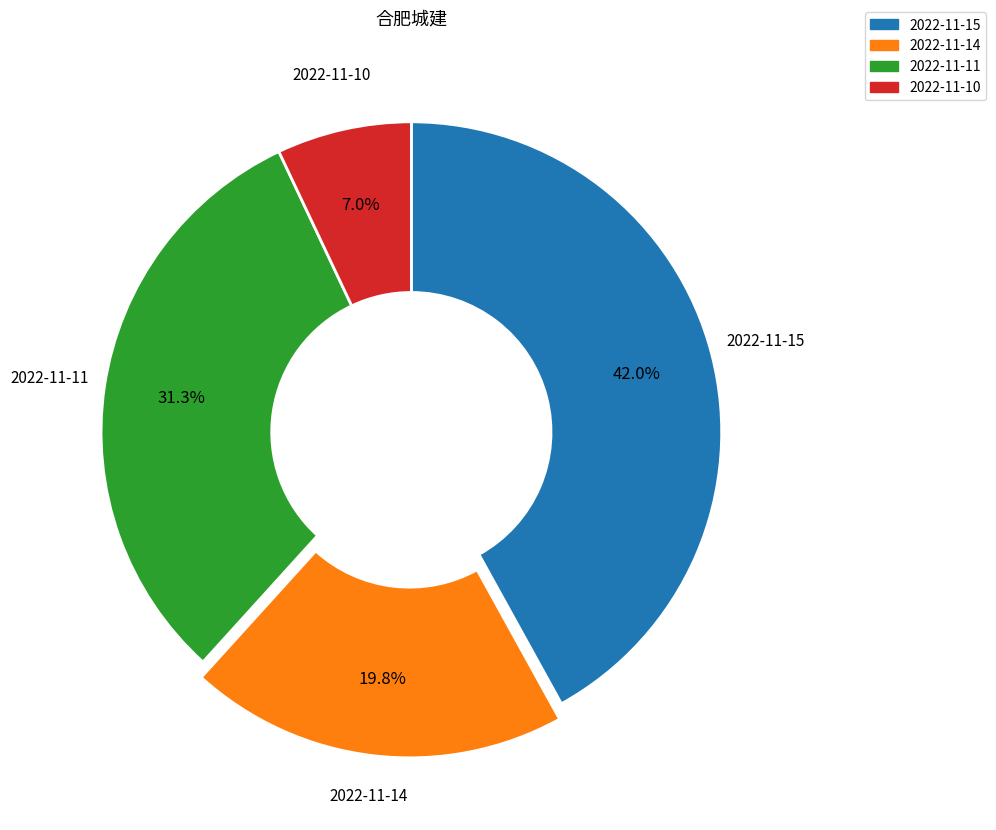

True or false: 2022-11-10 accounts for 17% of the total.

False